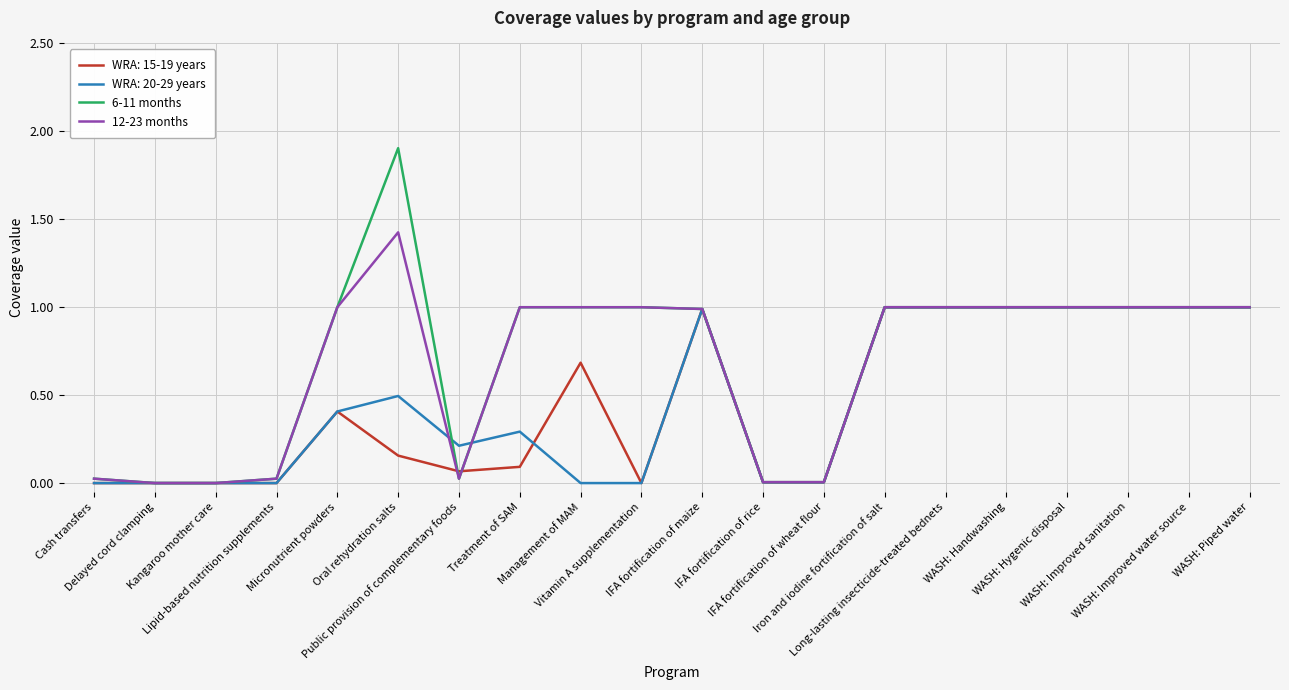

Where is the first local maximum for 12-23 months?

Oral rehydration salts